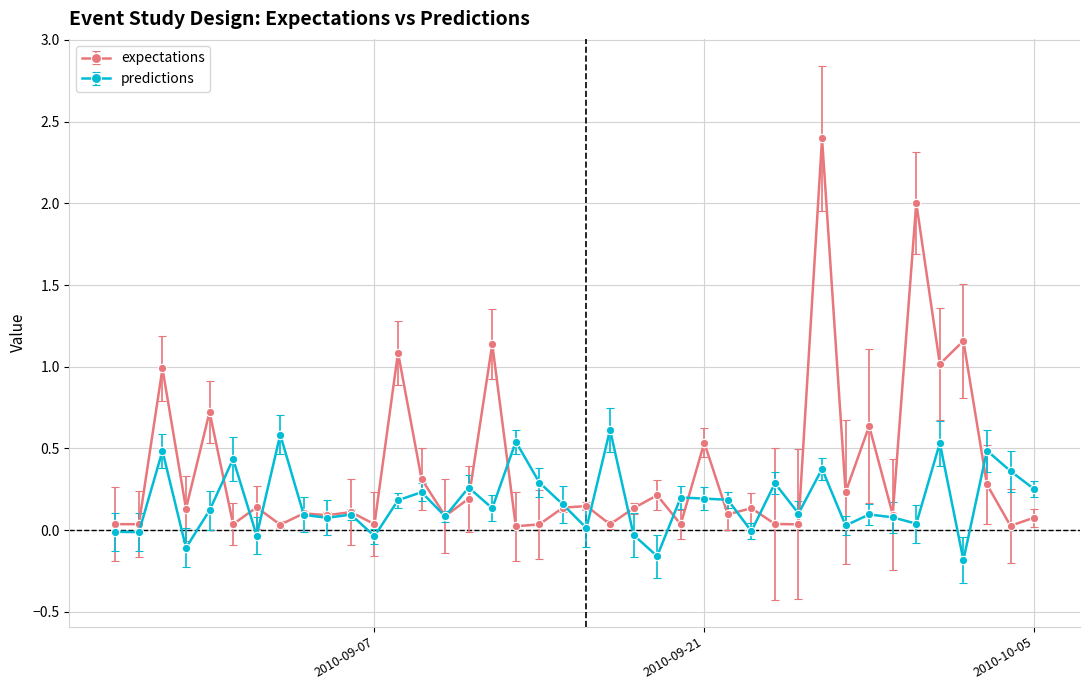

What is the difference between the maximum and second lowest values in the predictions series?

0.8